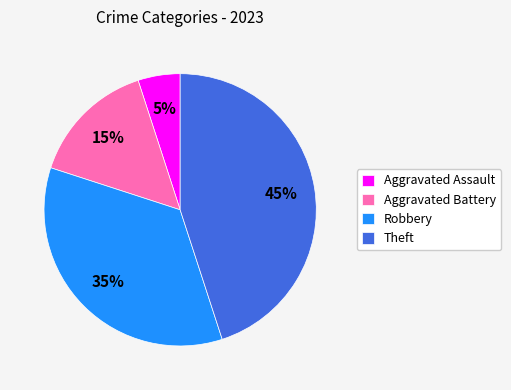

The Robbery slice represents 35% of the pie. True or false?

True